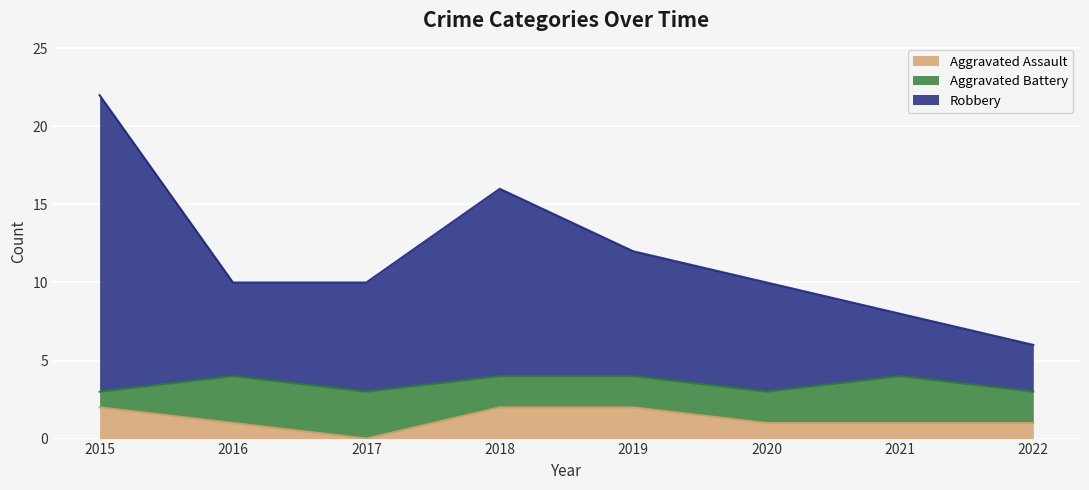

At which category is the sum across all series the highest?

2015